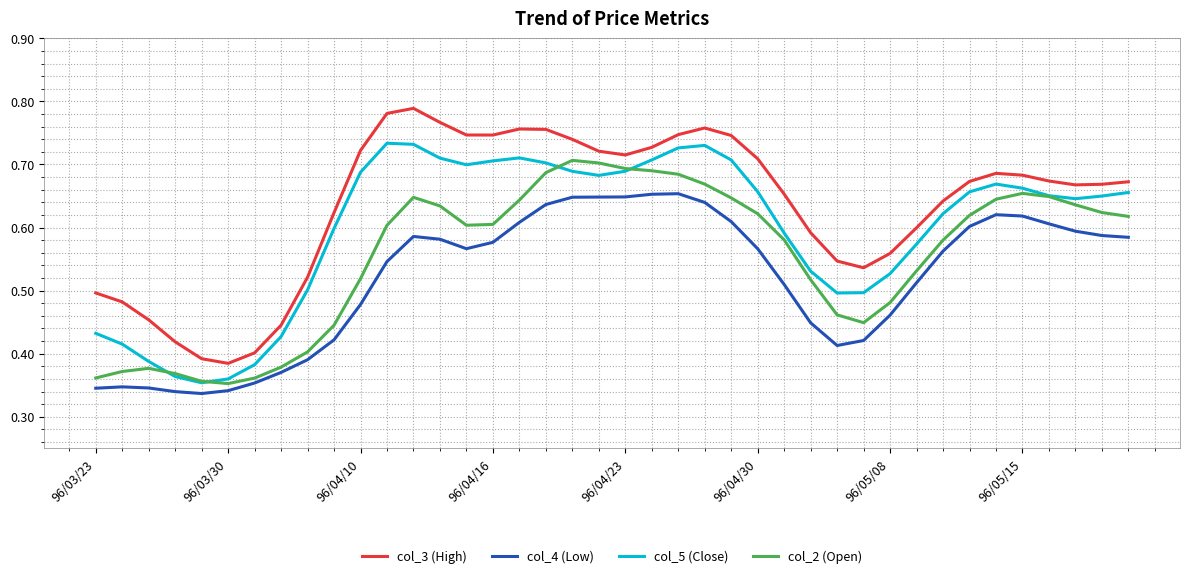

What are all the series names shown in the legend?

col_3 (High), col_4 (Low), col_5 (Close), col_2 (Open)